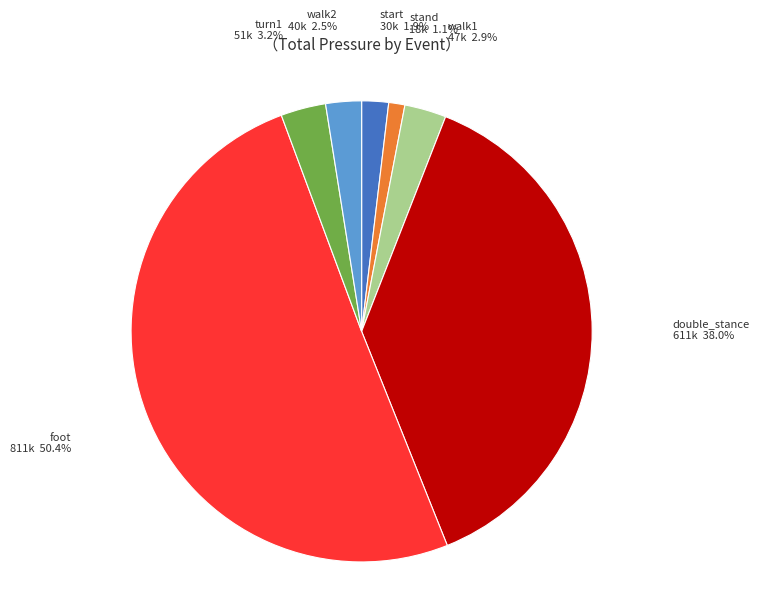

Is the sum of turn1 and walk1 greater than half?

No